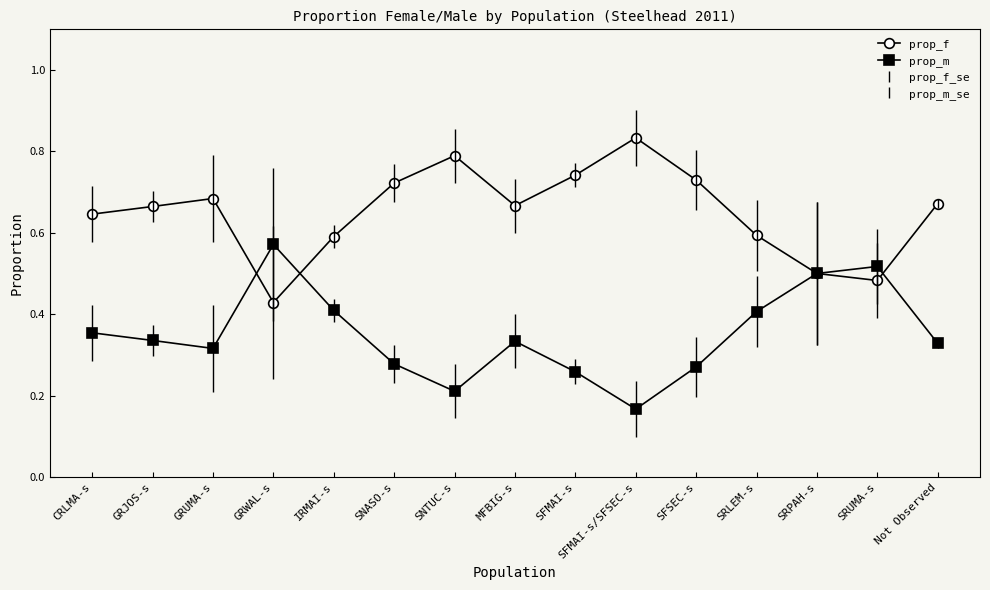

List the series in order of their overall mean, highest first.

prop_f, prop_m